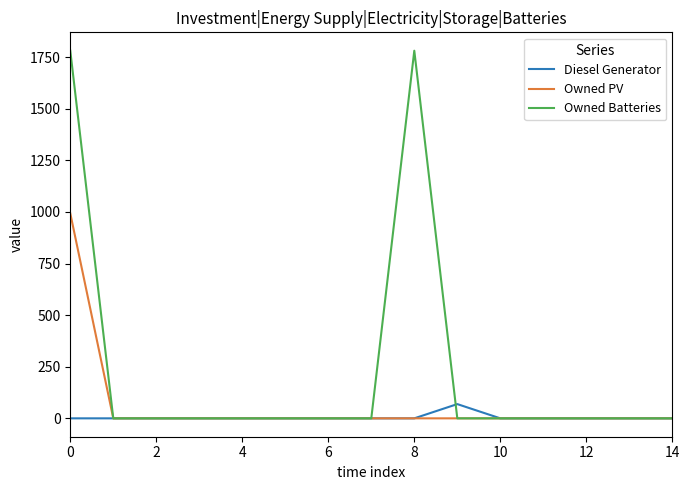

List the series in order of their overall mean, highest first.

Owned Batteries, Owned PV, Diesel Generator